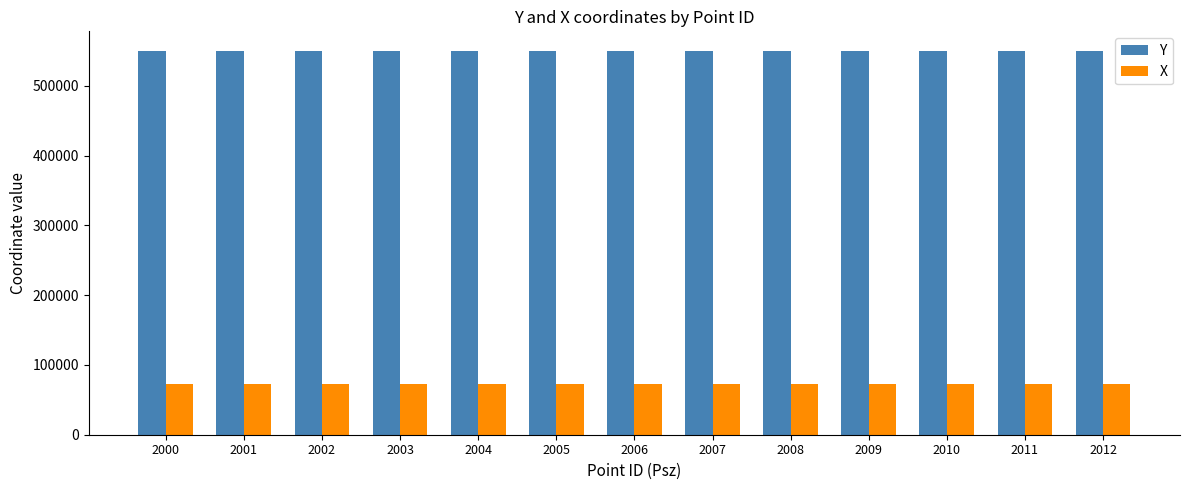

Which series has the largest total across all categories?

Y